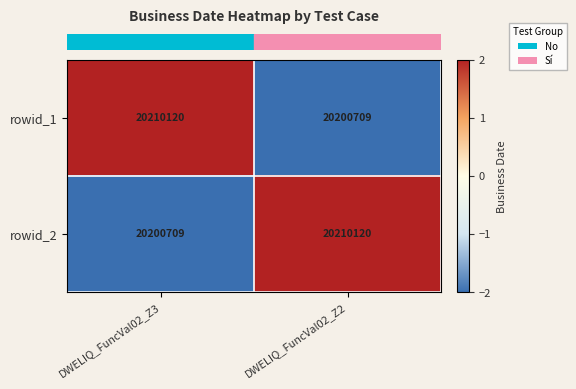

Is the value of rowid_1 at DWELIQ_FuncVal02_Z3 greater than the value of rowid_2 at DWELIQ_FuncVal02_Z3?

Yes